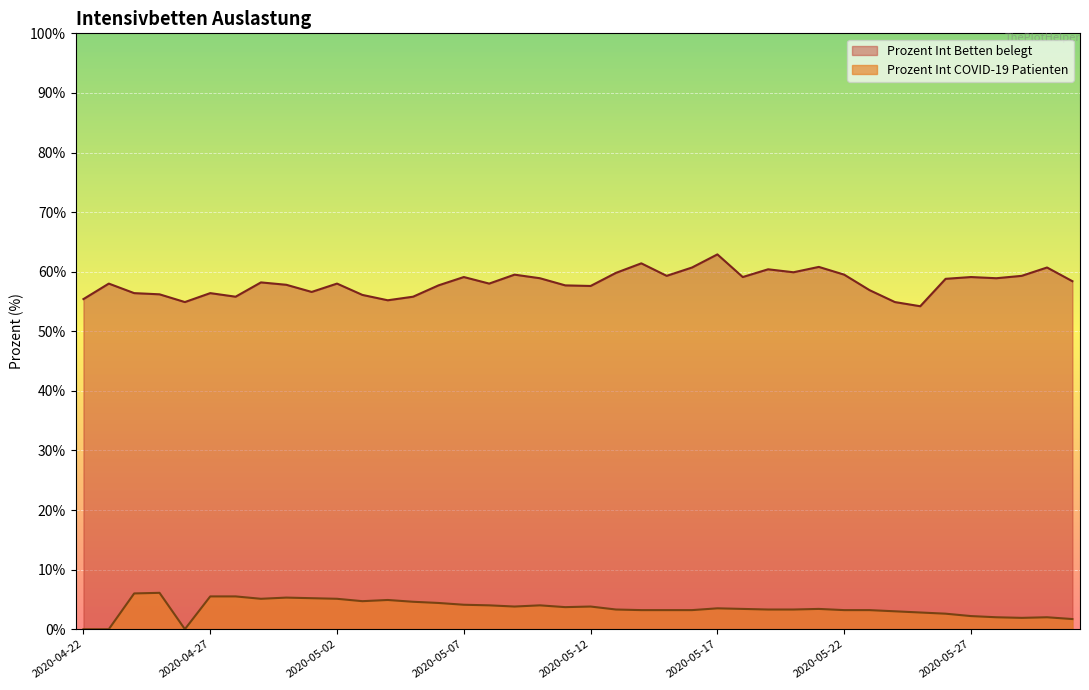

At which label is Prozent Int Betten belegt closest to 58?

2020-04-23